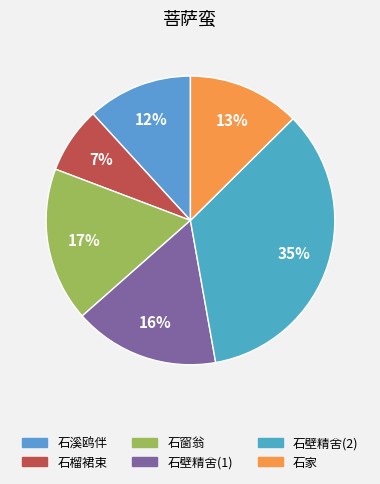

Rank the categories by value from highest to lowest.

石壁精舍(2), 石窗翁, 石壁精舍(1), 石家, 石溪鸥伴, 石榴裙束